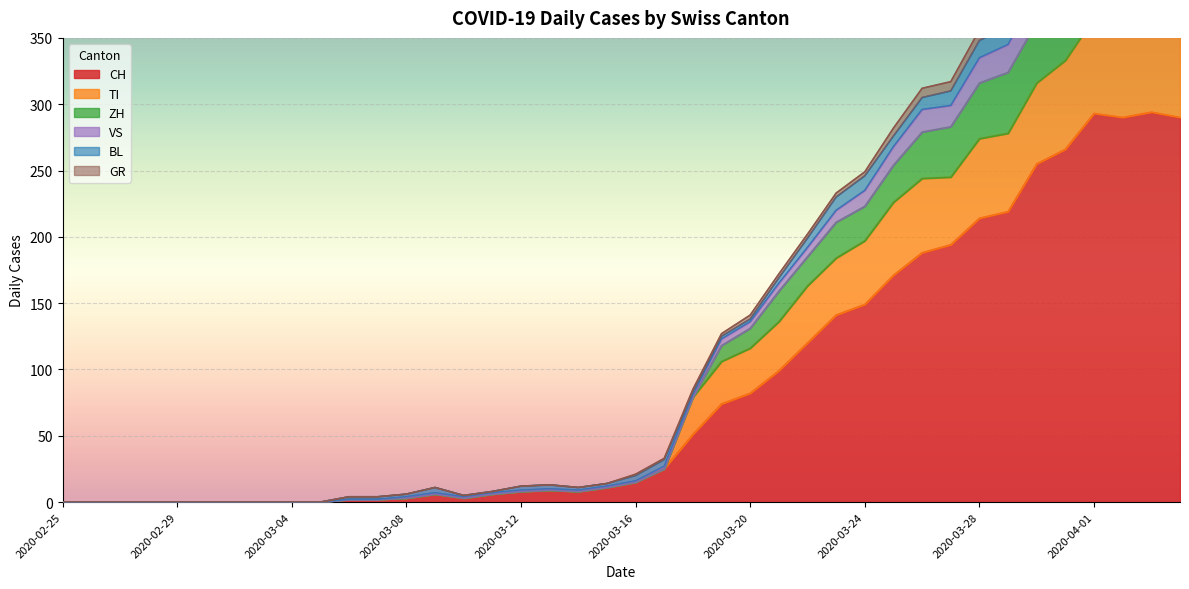

At which category does the chart reach its peak across all series?

2020-04-01